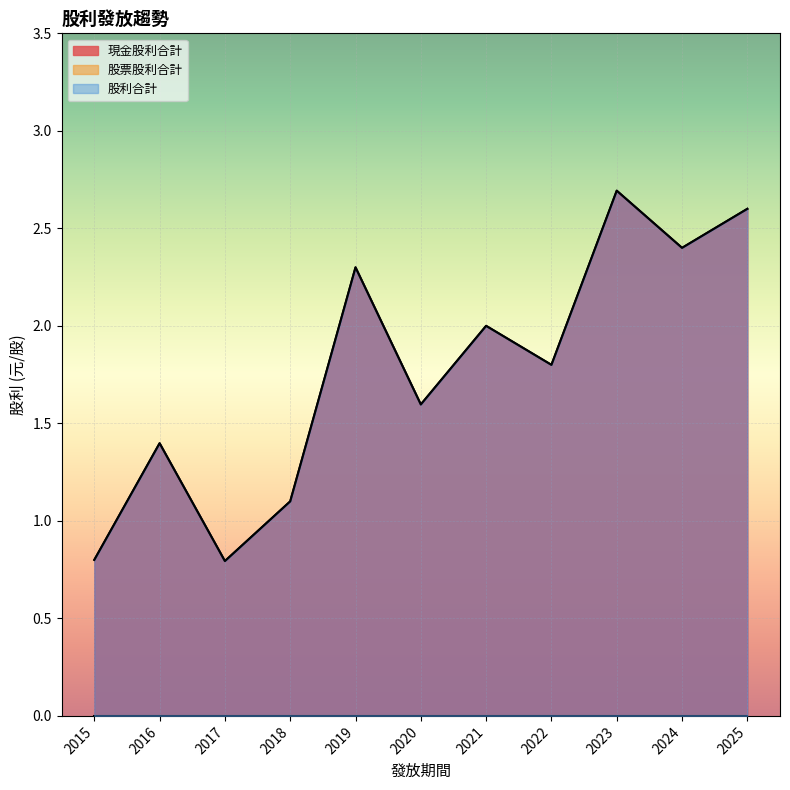

True or false: 股利合計 and 現金股利合計 cross at least once.

False